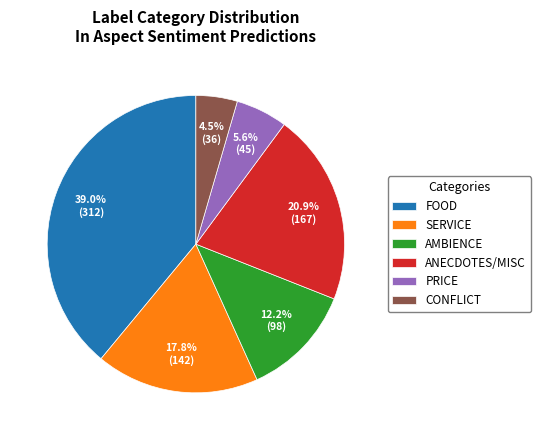

Does any single category account for the majority?

No